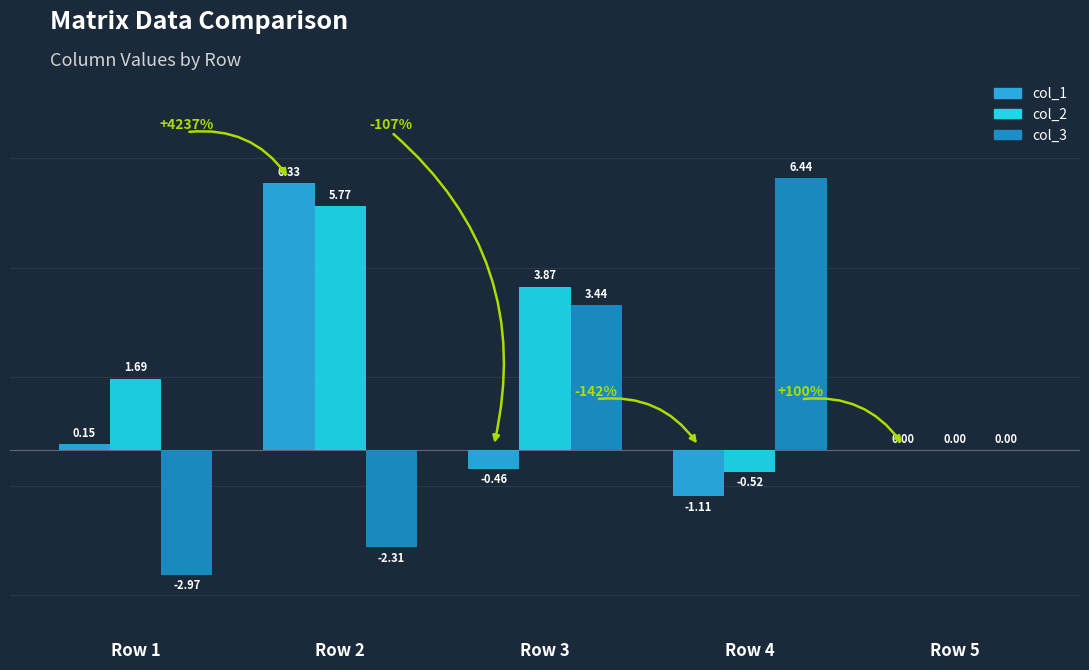

Is the value of col_3 at Row 2 greater than the value of col_1 at Row 1?

No